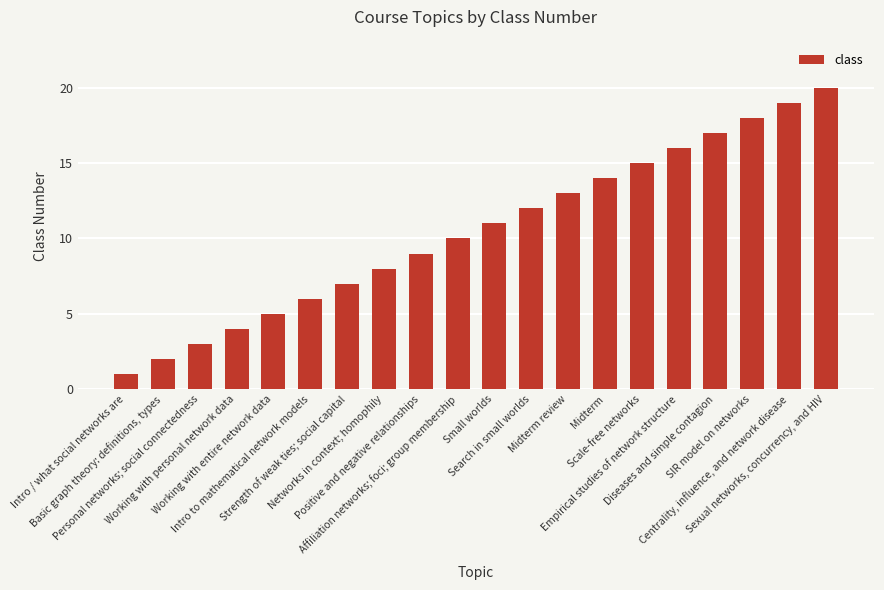

True or false: the data shows 9 at Positive and negative relationships.

True